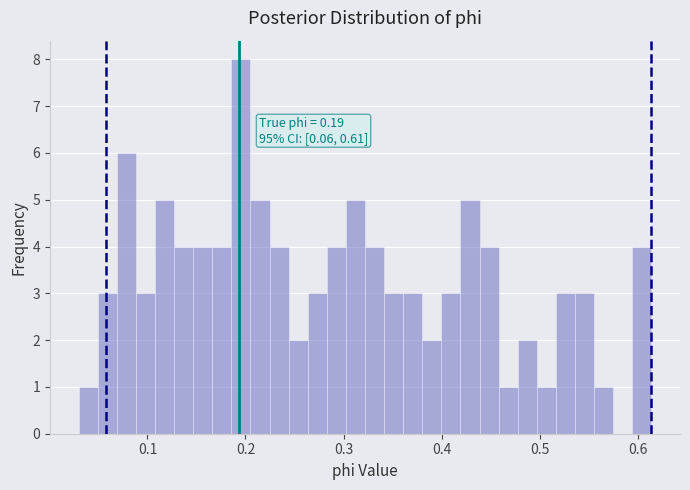

Read against the x-axis, roughly where is the centre of the tallest bar?

0.20